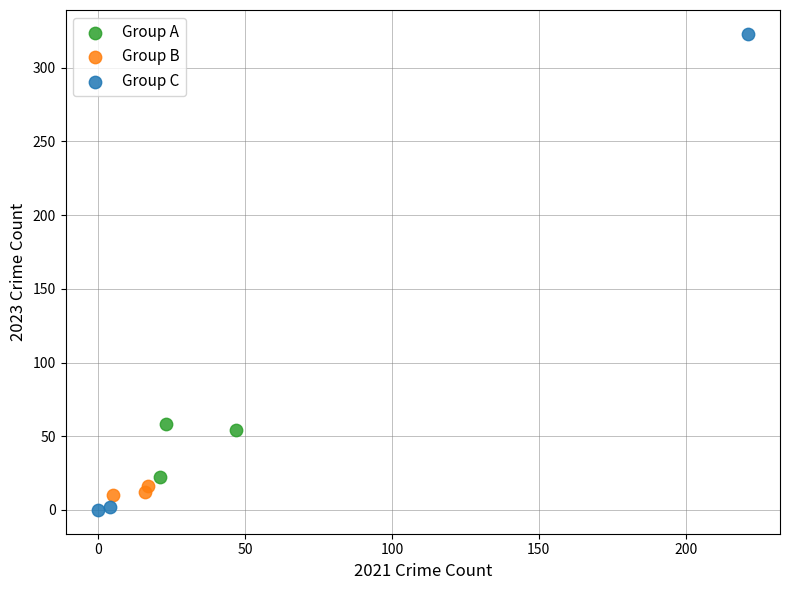

Which series has the largest Y range (max minus min)?

Group C